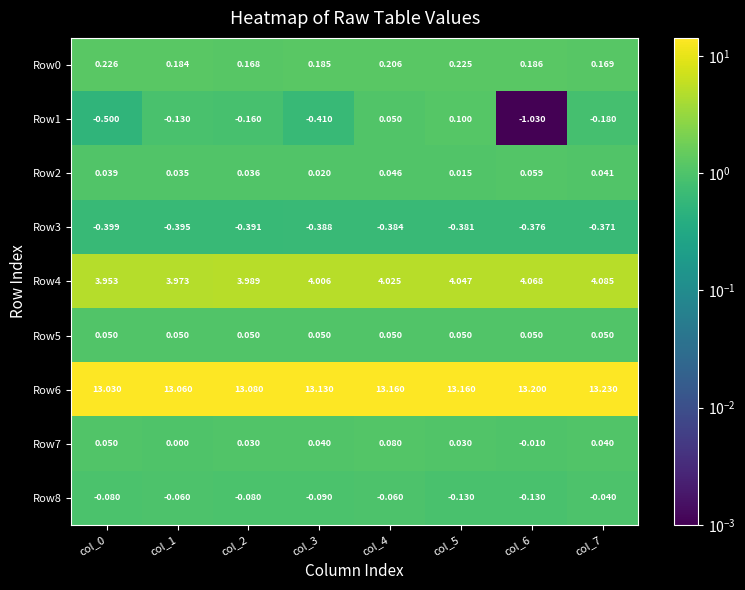

Is the value of Row0 at col_1 greater than the value of Row3 at col_3?

Yes